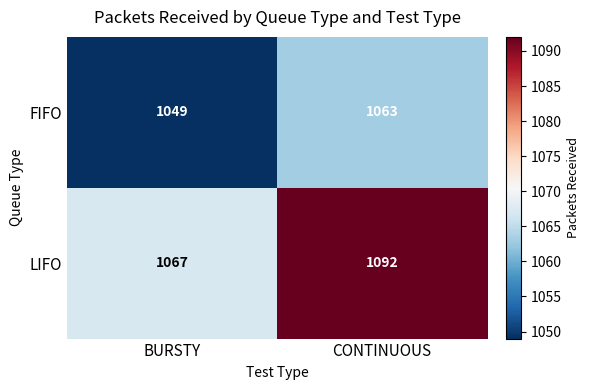

Which series has the largest total across all categories?

LIFO